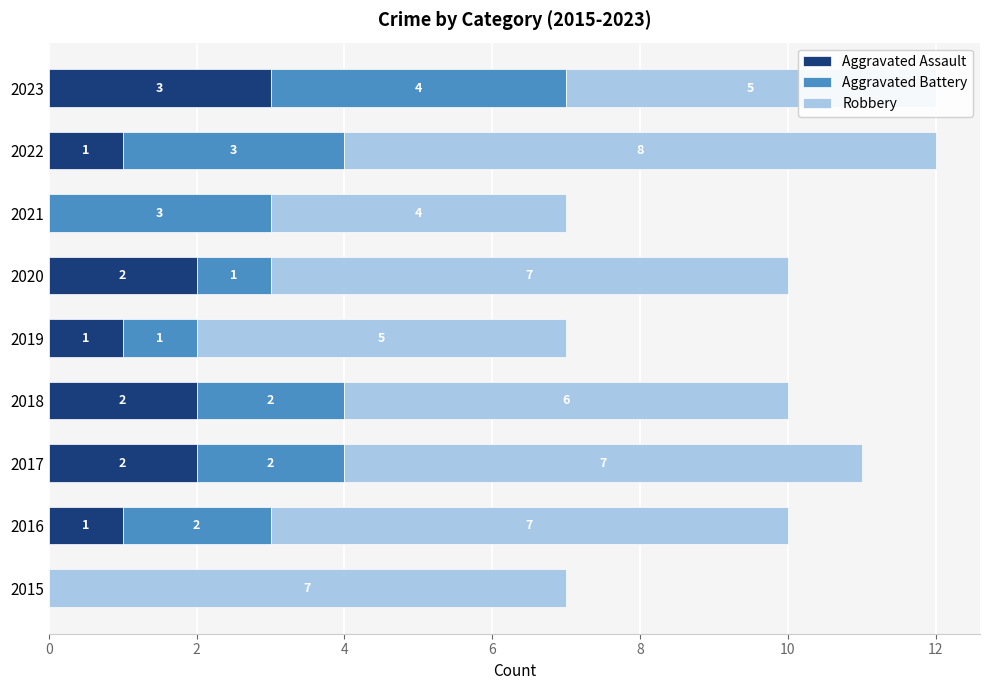

How many Aggravated Assault values are between 1 and 2?

6